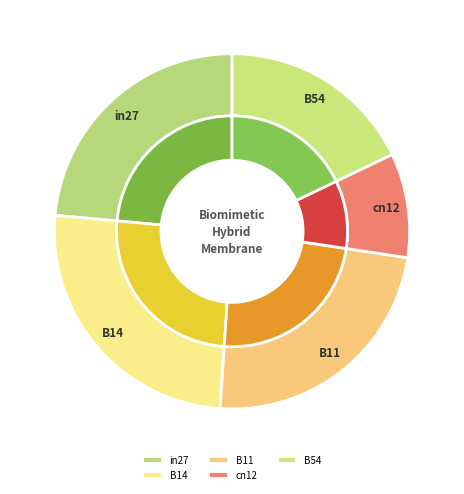

True or false: B54 accounts for 18% of the total.

True